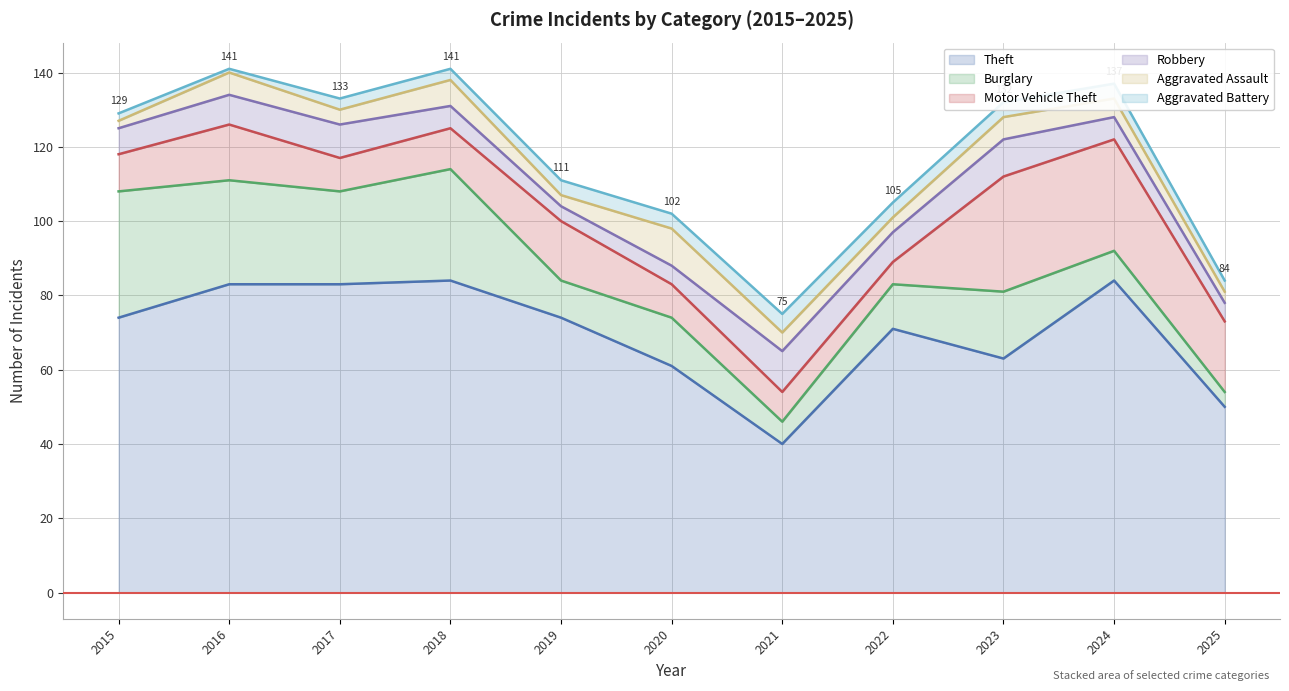

How many values in the Aggravated Battery series are below 4?

5